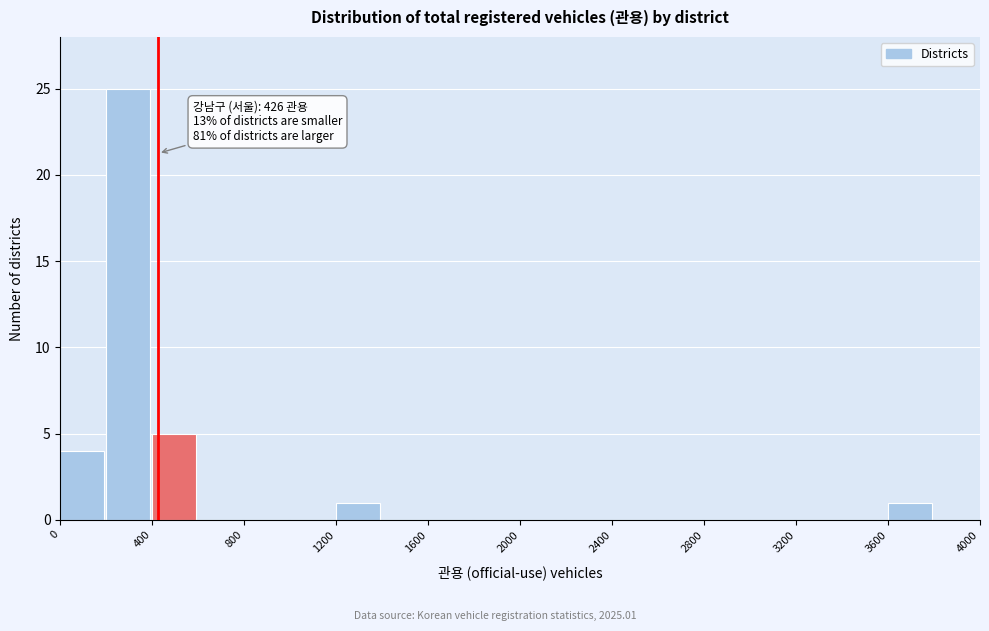

Which range on the x-axis has the tallest bar?

200 to 400